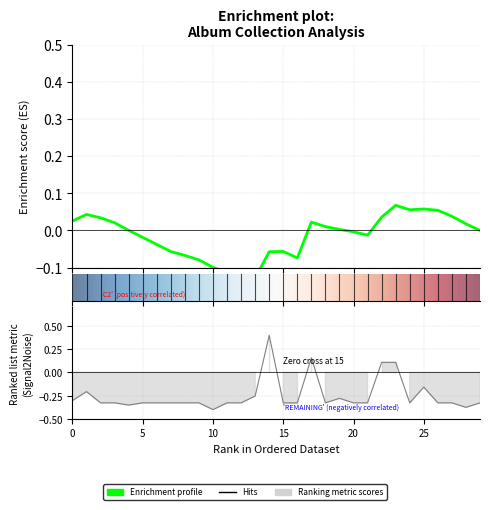

List the labels in order of value, largest first.

14, 17, 22, 23, 25, 1, 13, 19, 0, 2, 3, 5, 6, 7, 8, 9, 11, 12, 15, 16, 18, 20, 21, 24, 26, 27, 29, 4, 28, 10